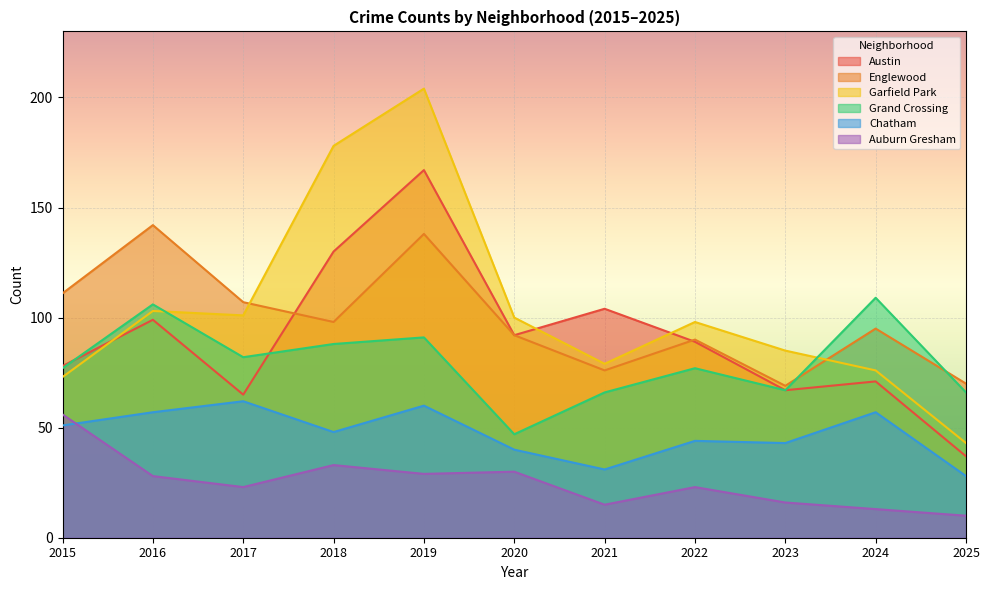

List the labels in order of Auburn Gresham value, largest first.

2015, 2018, 2020, 2019, 2016, 2017, 2022, 2023, 2021, 2024, 2025